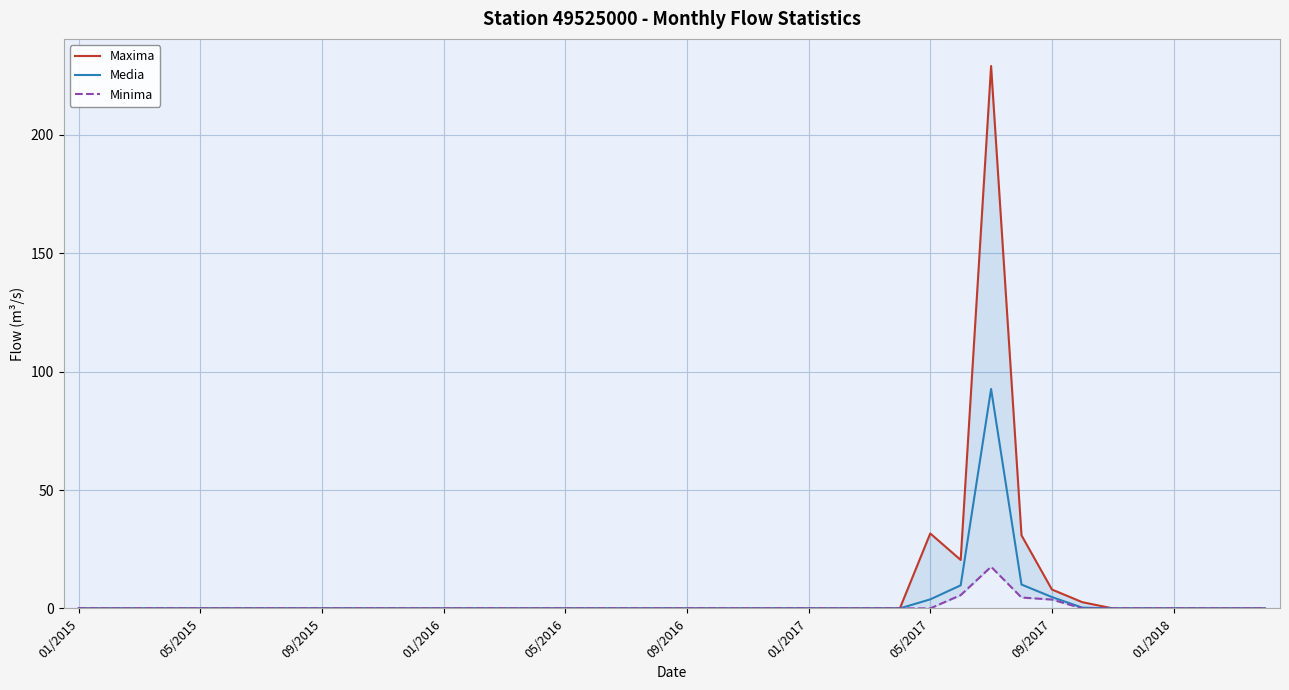

What is the average value of the Maxima series?

8.1